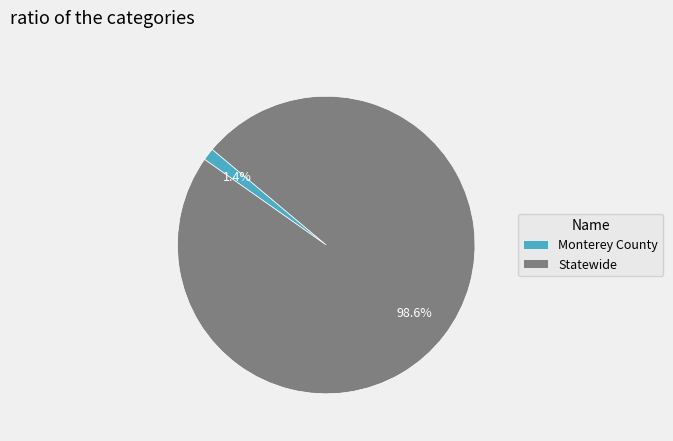

To the nearest percent, what is the combined percentage of Monterey County and Statewide?

100%